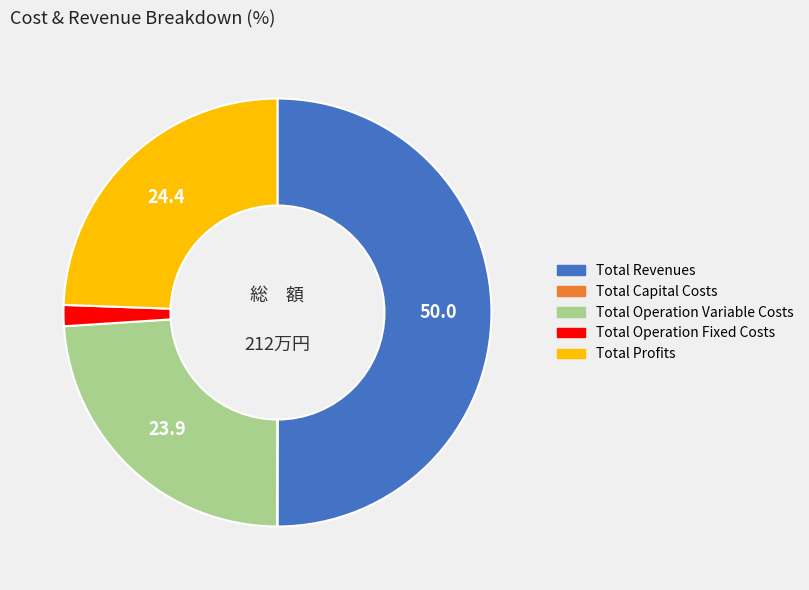

Approximately how many times larger is the value at Total Revenues compared to Total Profits?

2.0